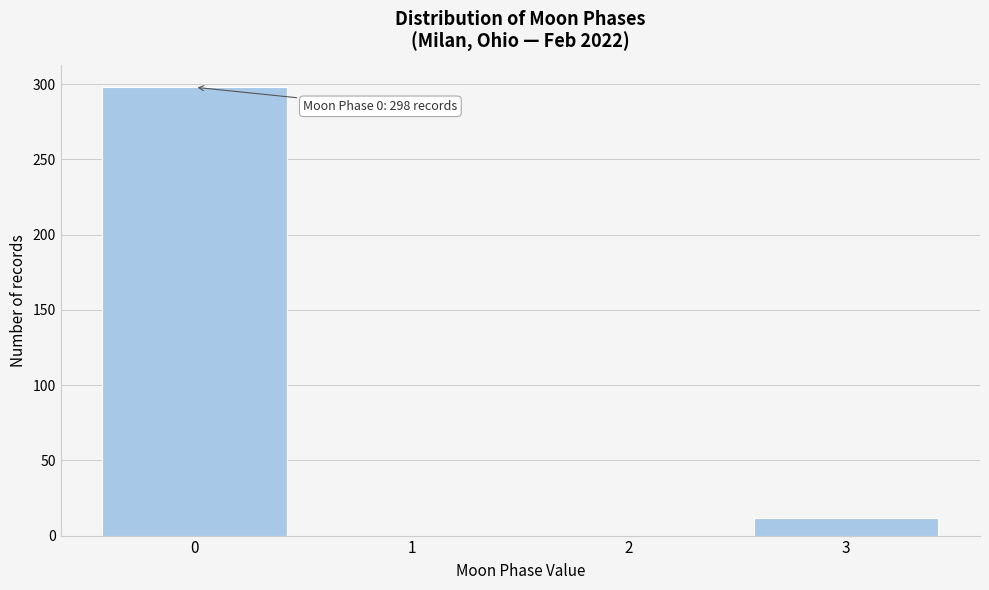

Reading left to right, list all the values displayed in this chart.

0=298	1=0	2=0	3=12